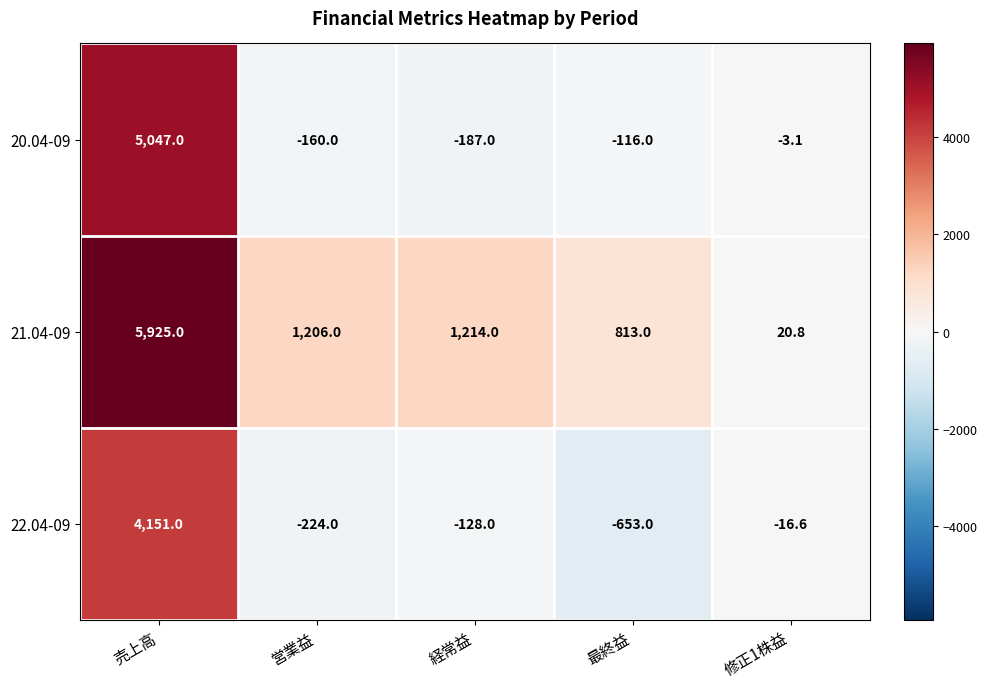

What is the difference between the maximum and minimum values in the 20.04-09 series?

5234.0